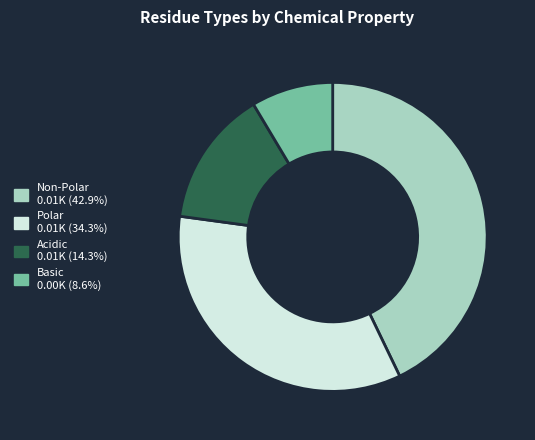

Is there a majority slice in this chart?

No